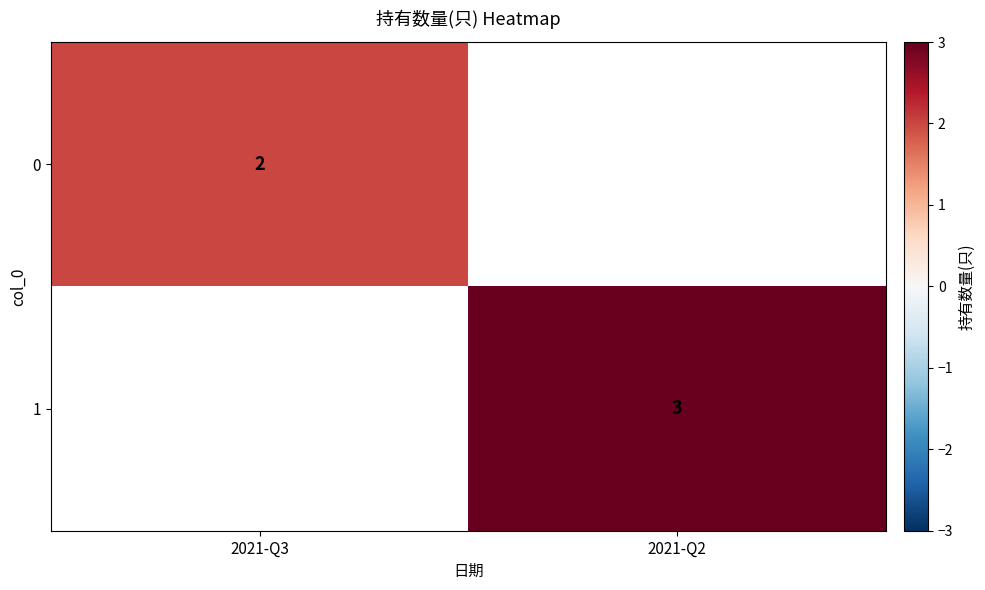

True or false: 1 has a value of 5.4 at 2021-Q2.

False